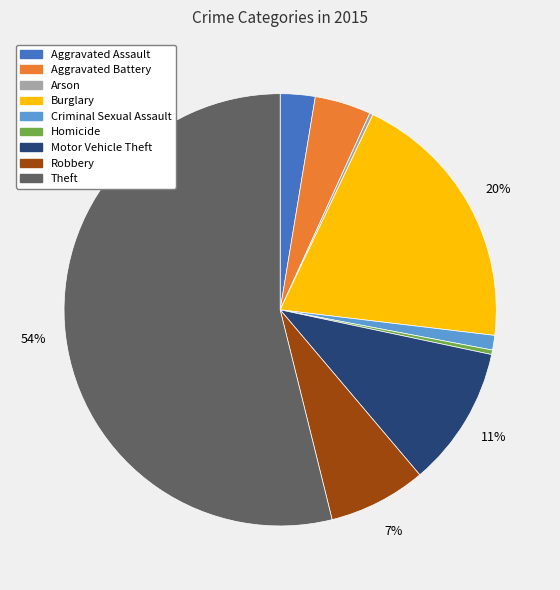

Between Robbery and Aggravated Battery, which is larger?

Robbery